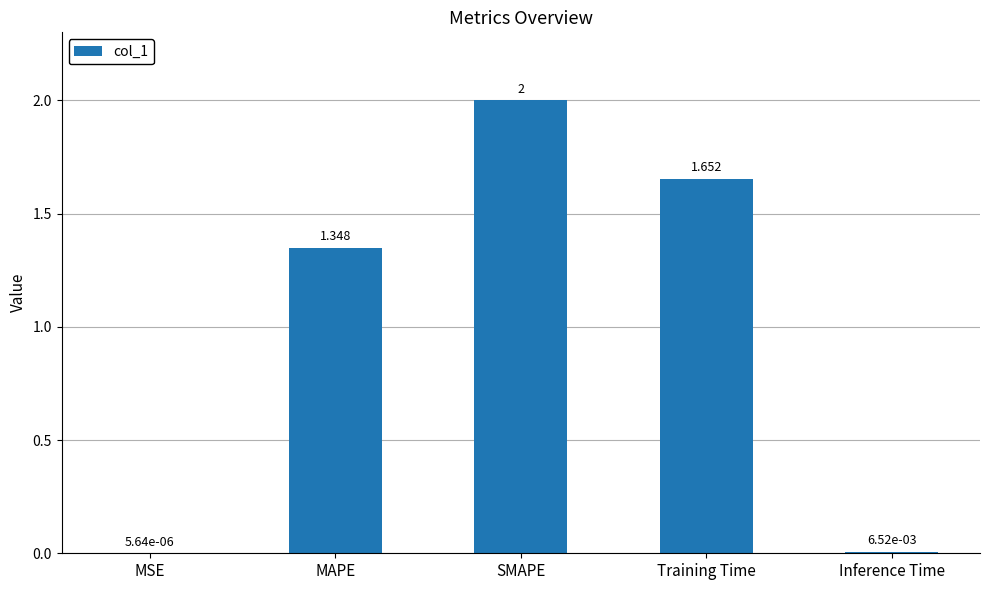

Which label corresponds to the largest value in the chart?

SMAPE